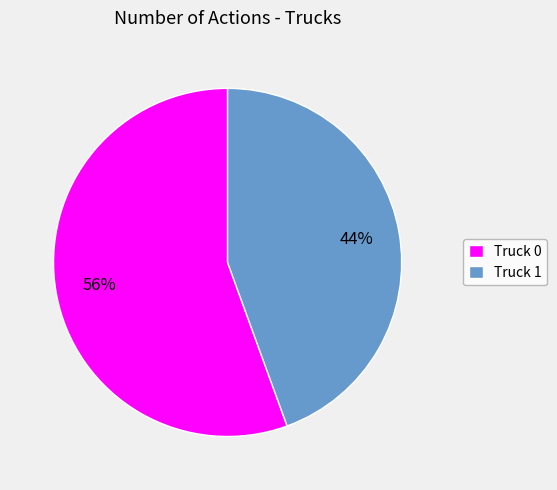

Which slice is the smallest?

Truck 1